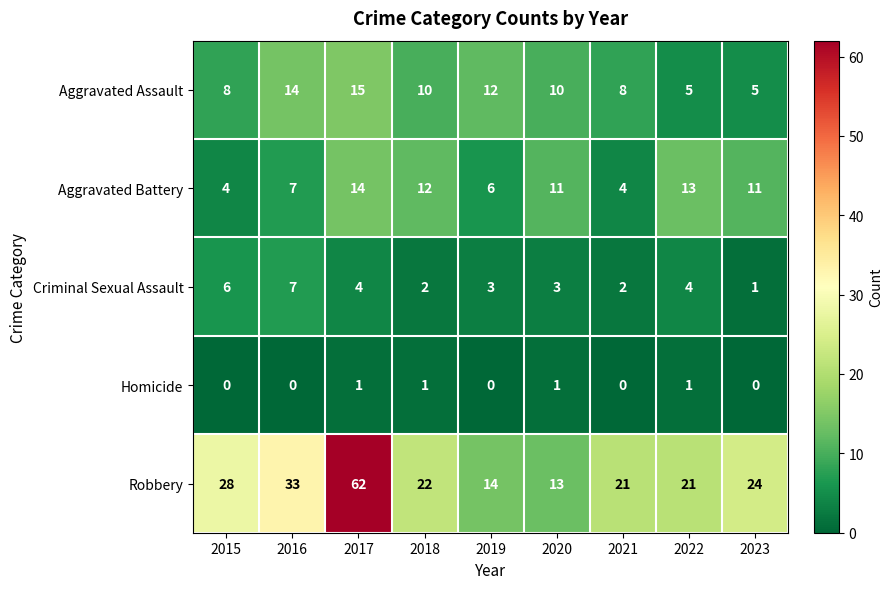

Which series has the widest spread of values?

Robbery